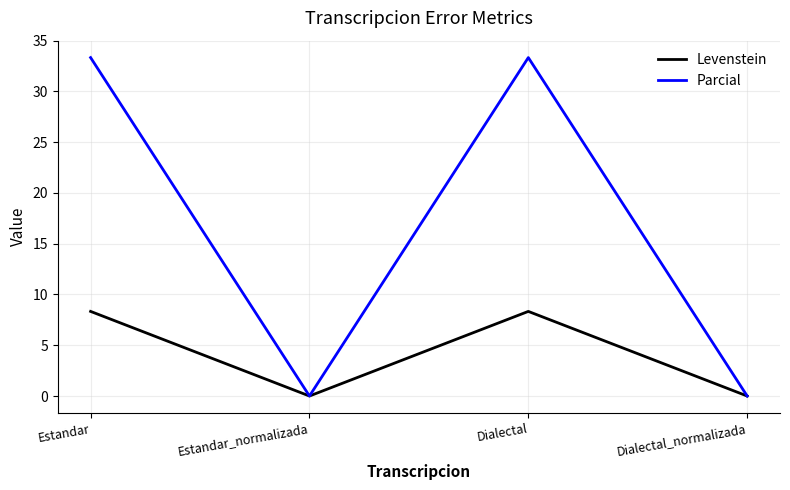

Rank the series by their average value, from lowest to highest.

Levenstein, Parcial